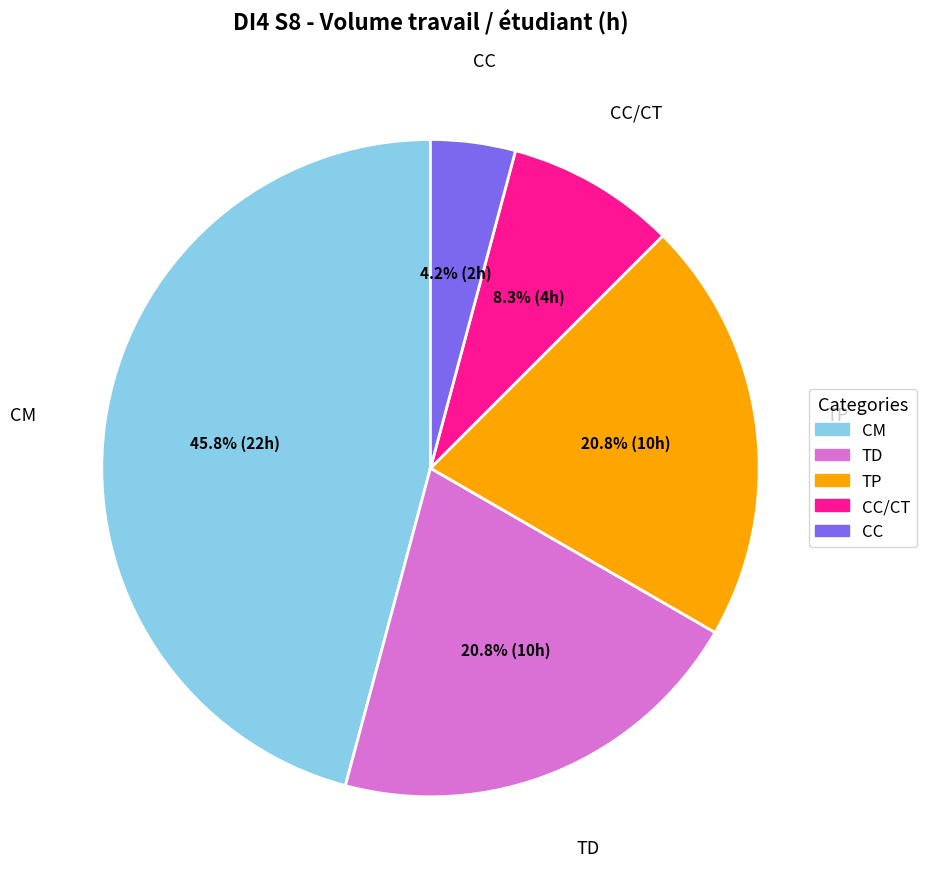

Is there a majority slice in this chart?

No